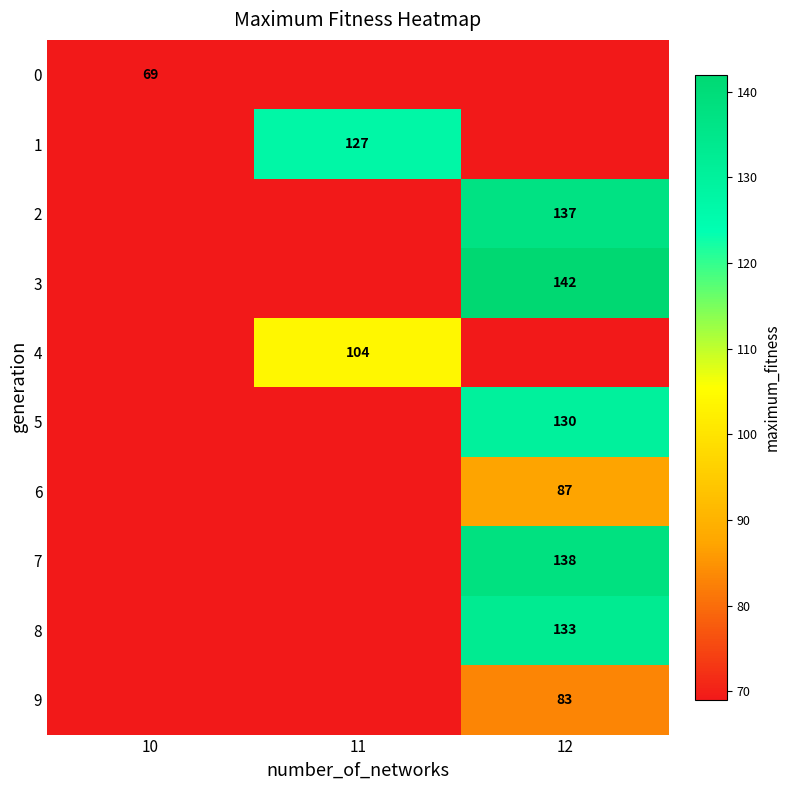

True or false: 6 has a value of 87 at 12.

True